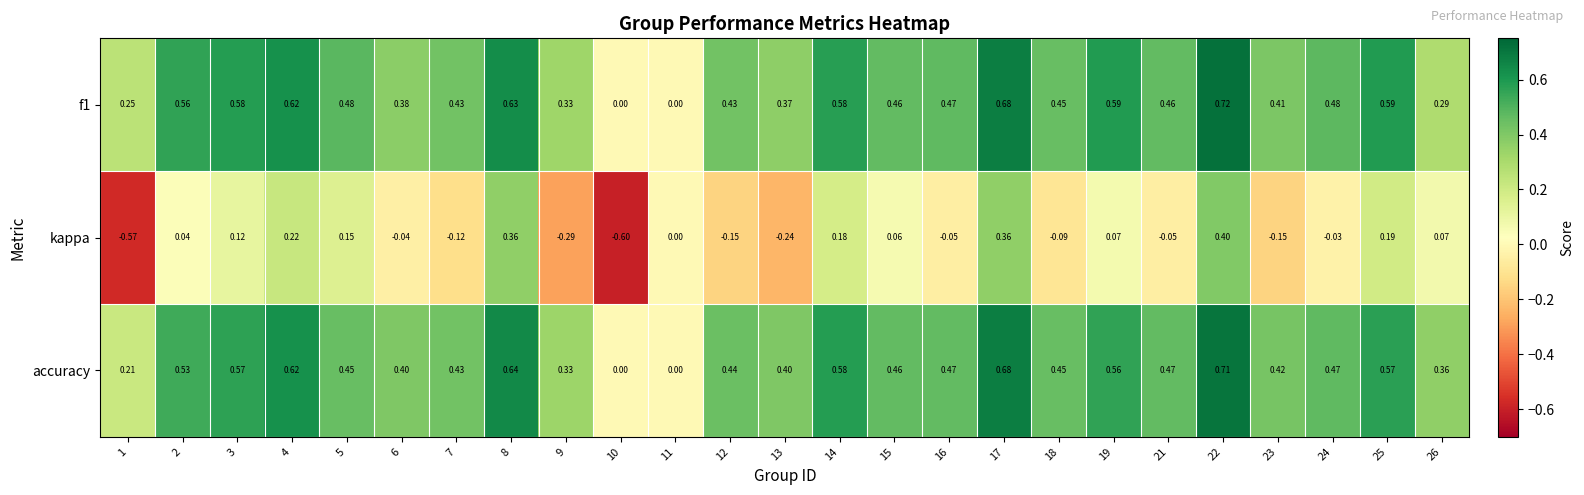

Which series has the widest spread of values?

kappa